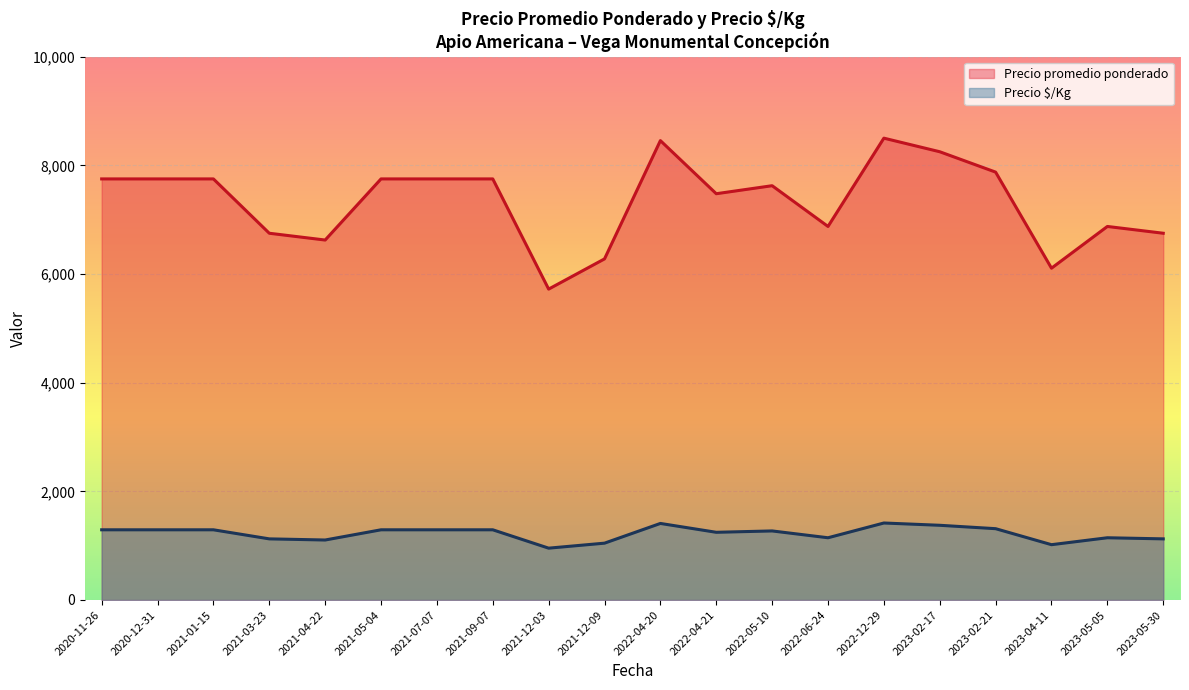

What is the difference between the highest and lowest values at 2022-12-29?

7083.0